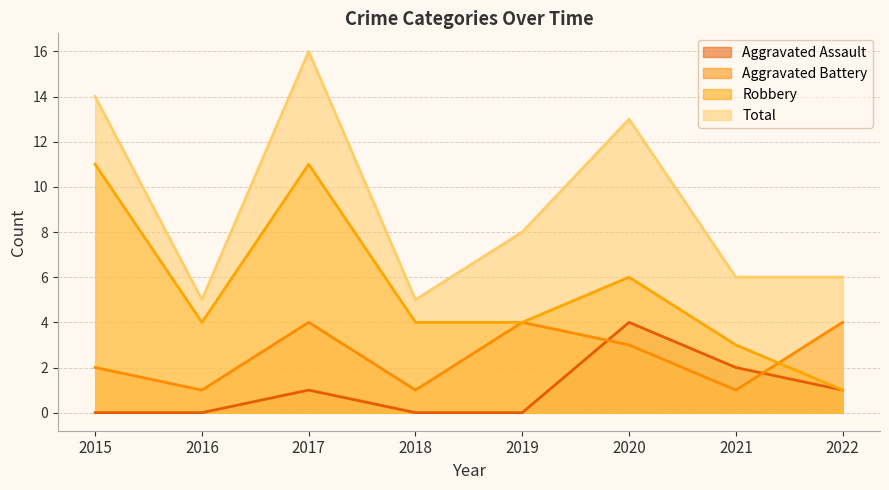

What is the difference between the highest and lowest values at 2022?

5